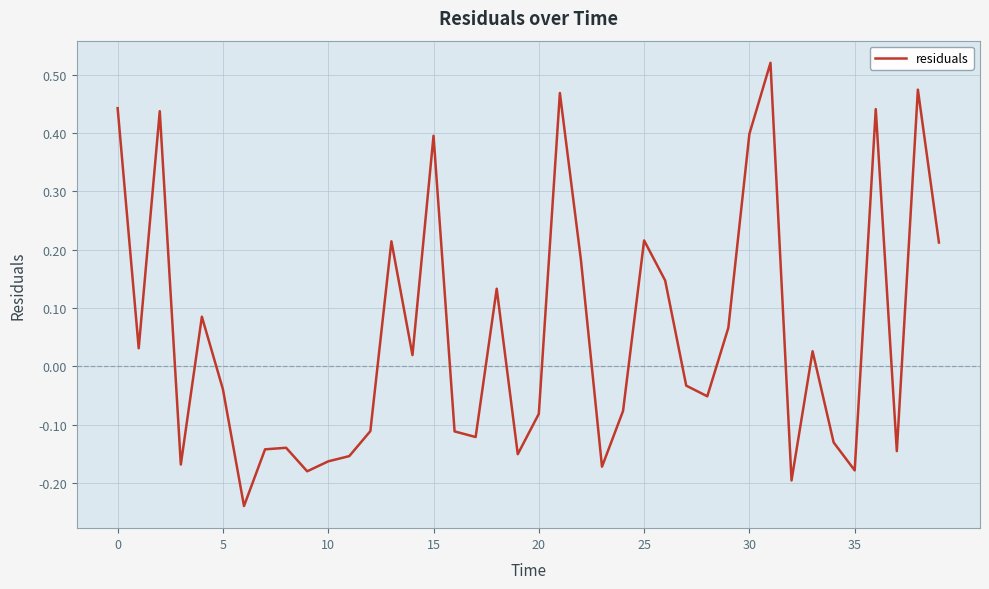

What is the difference between the maximum and minimum values?

0.8